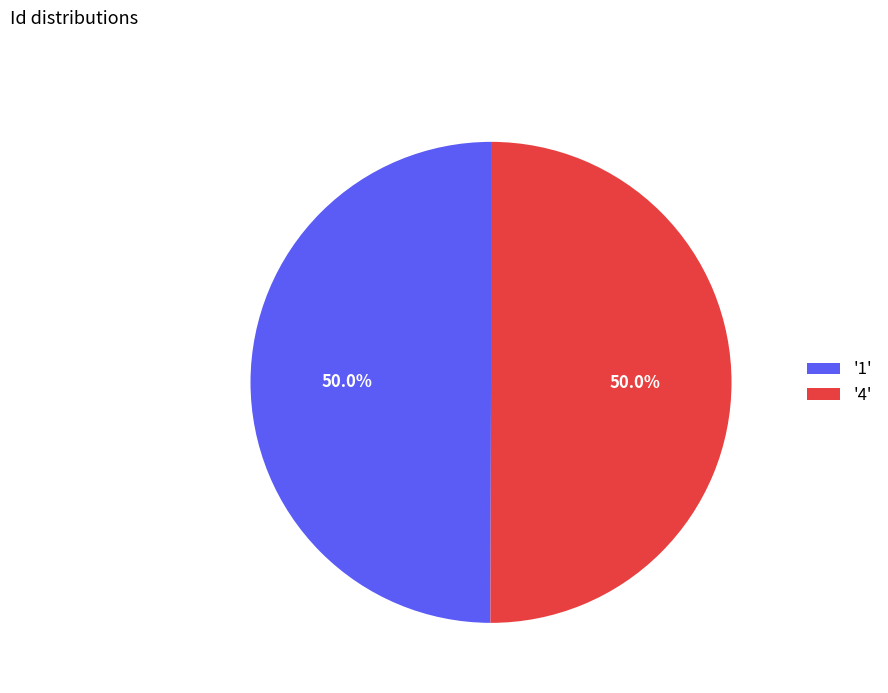

Approximately how many times larger is the value at '4' compared to '1'?

1.0